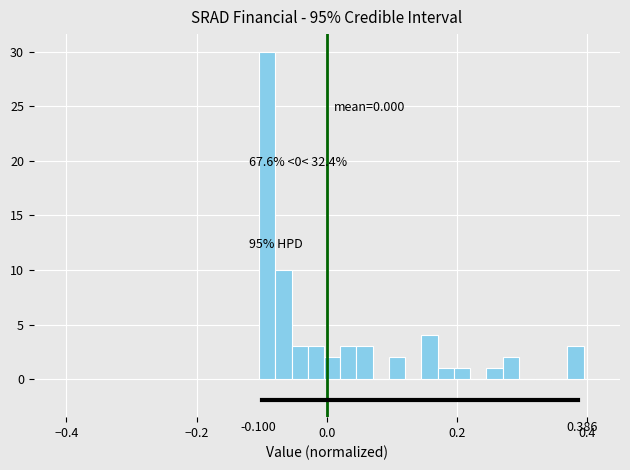

Read against the x-axis, roughly where is the centre of the tallest bar?

-0.10